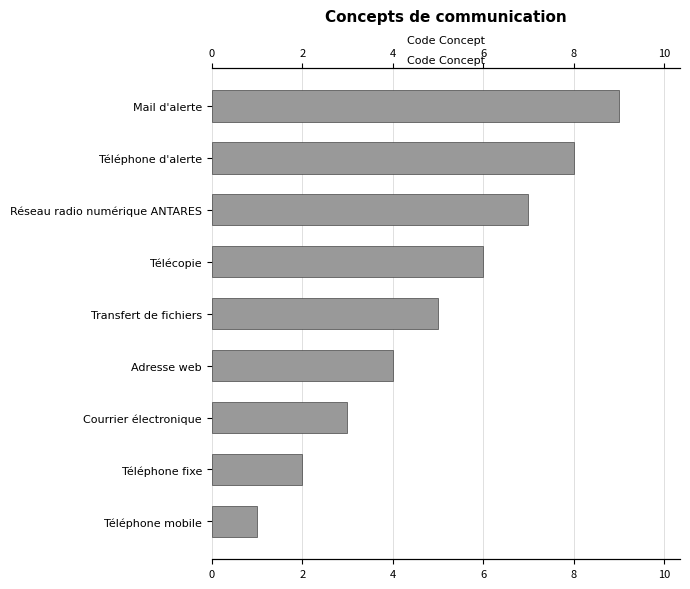

Does the chart contain any negative values?

No